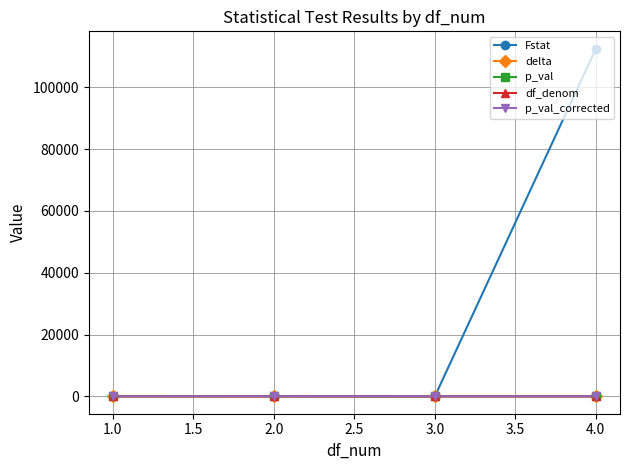

At which category is the sum across all series the highest?

4.0